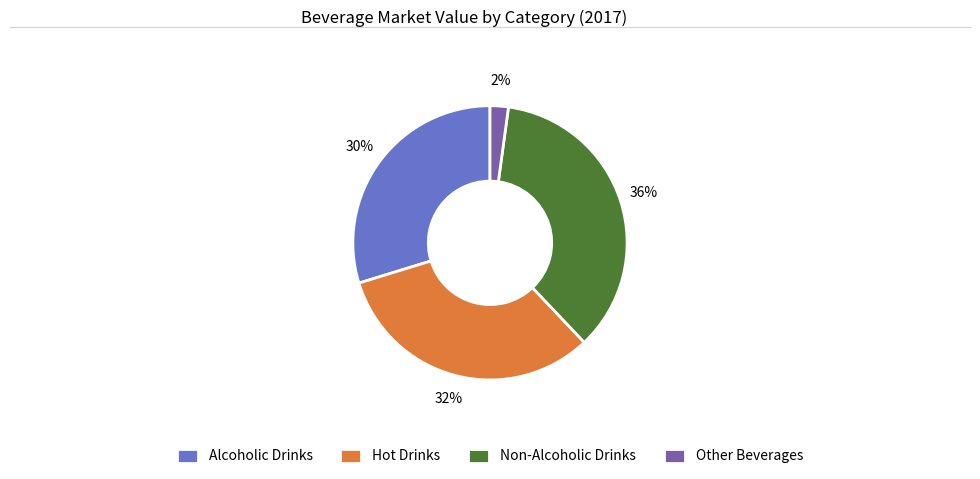

Between Other Beverages and Hot Drinks, which is larger?

Hot Drinks